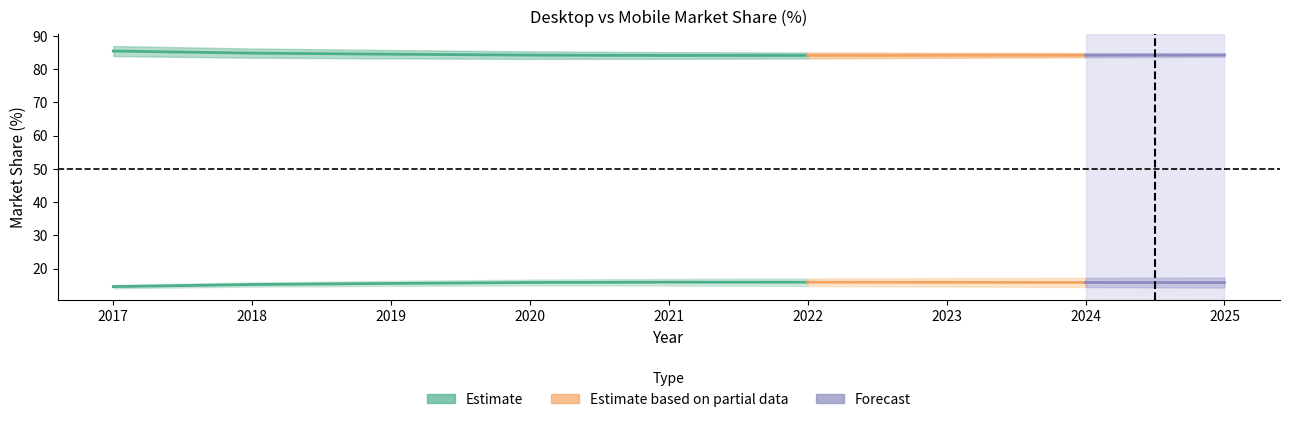

What is the value of the Desktop point at the 4th from the left?

84.2